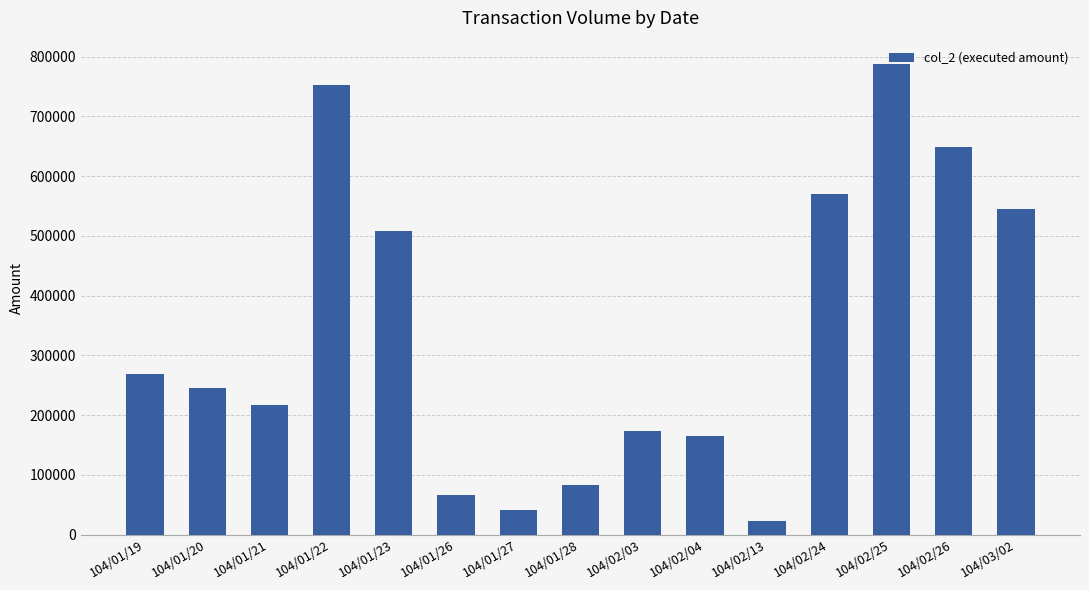

The value at 104/01/19 is 269100. True or false?

True